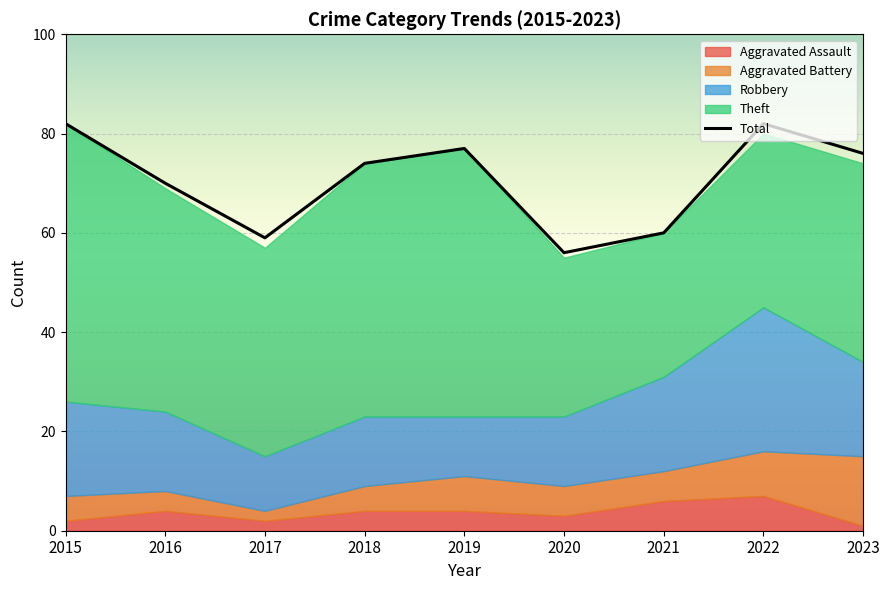

True or false: Aggravated Assault and Aggravated Battery cross at least once.

False